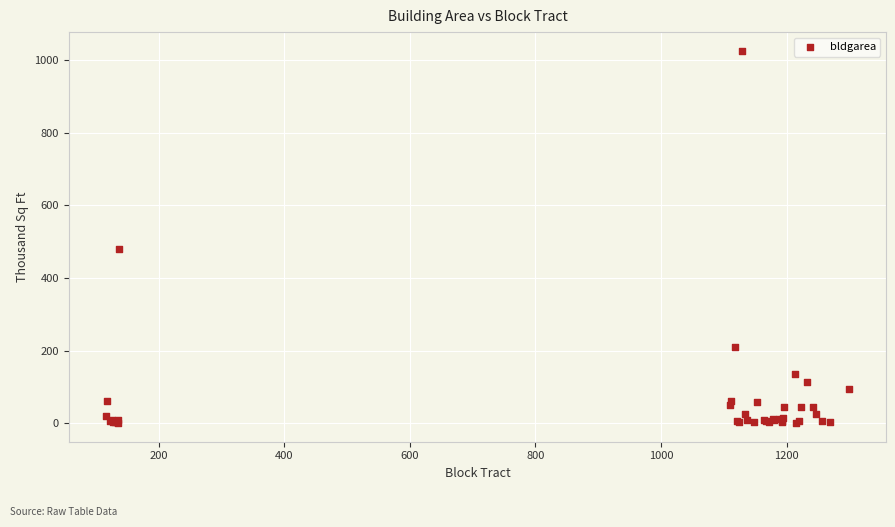

What Y value in the scatter plot is closest to 512?

479.5